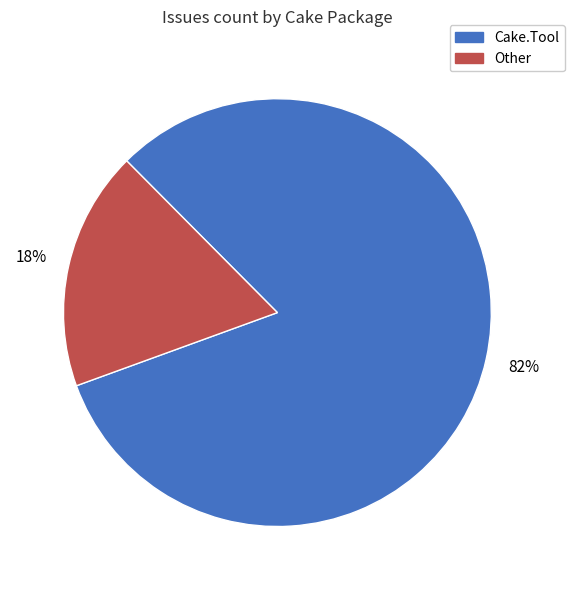

How many segments does this pie chart have?

2